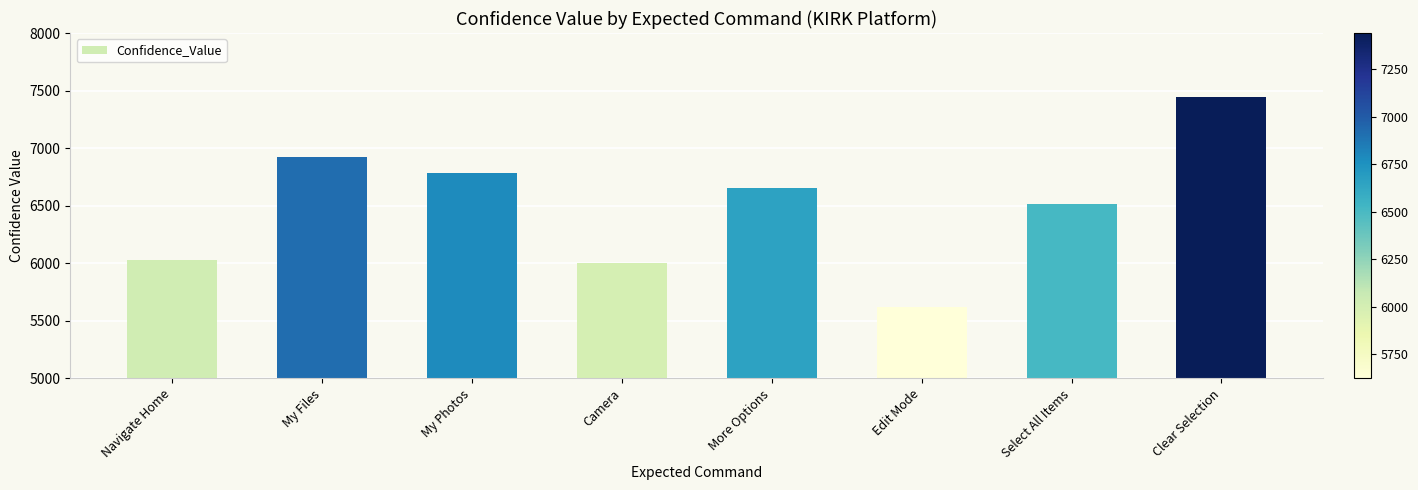

Which category has the highest value across all series?

Clear Selection